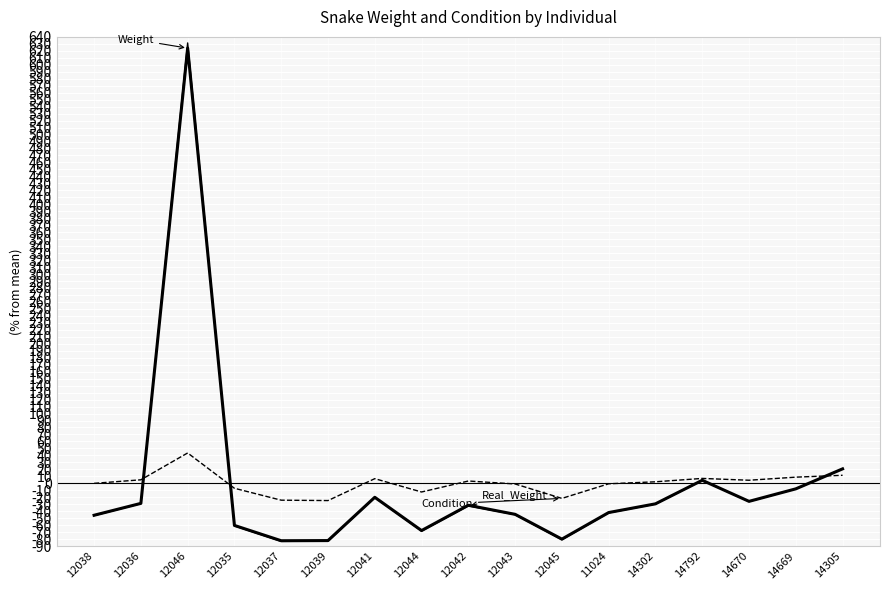

Does the chart display data point markers on the line(s)?

No